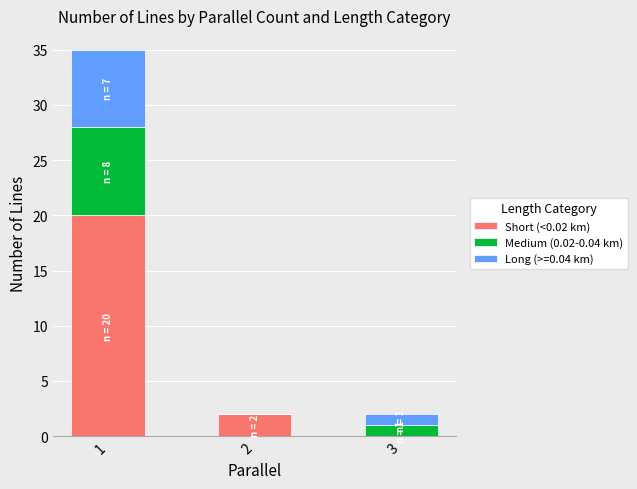

The value of Short (<0.02 km) at 3 is 0. True or false?

True